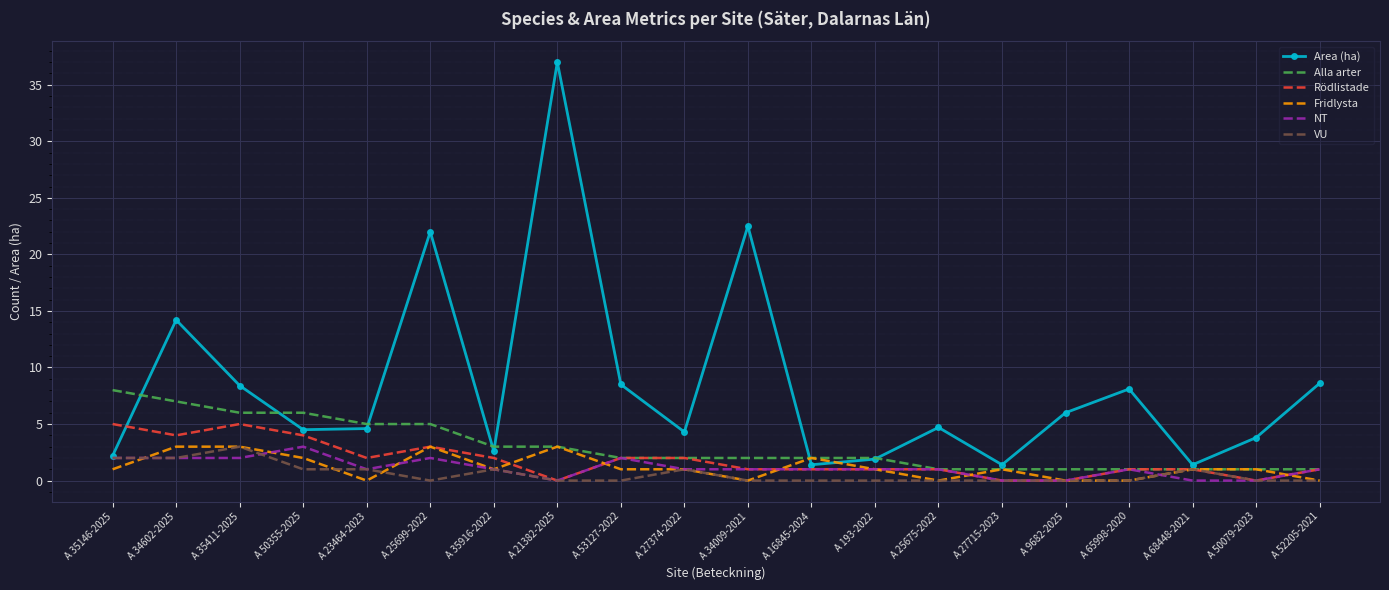

The value of NT at A 23464-2023 is 1.0. True or false?

True